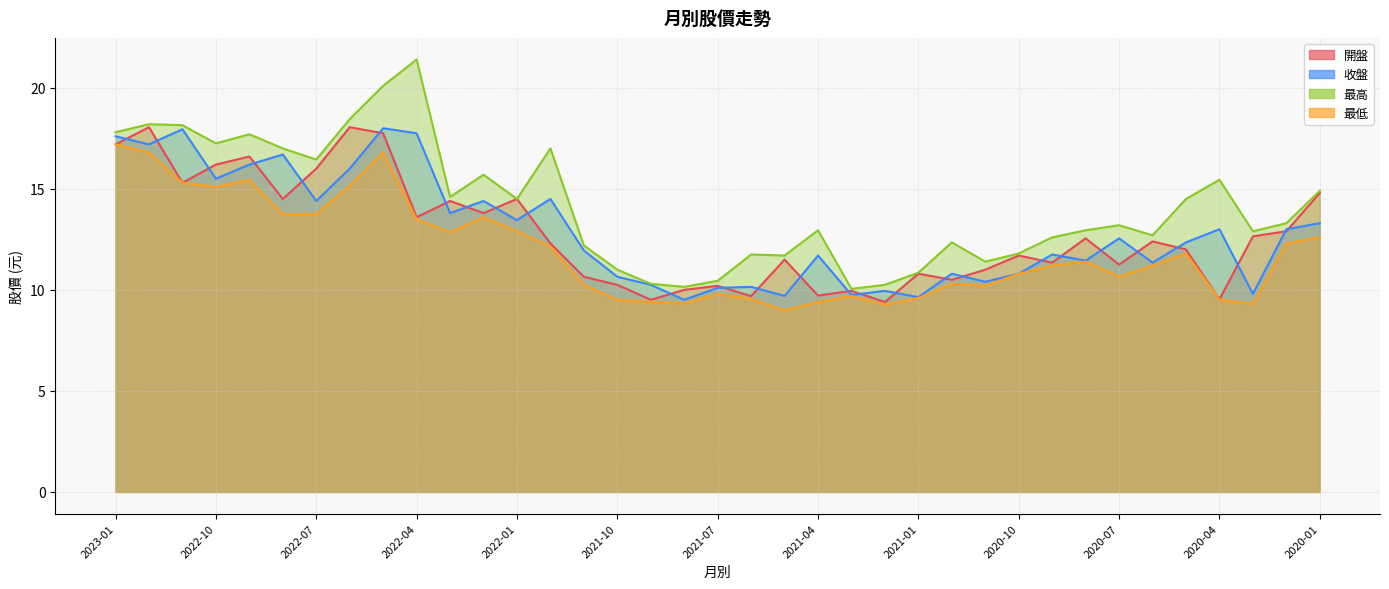

True or false: 開盤 has a value of 9.7 at 2021-04.

True